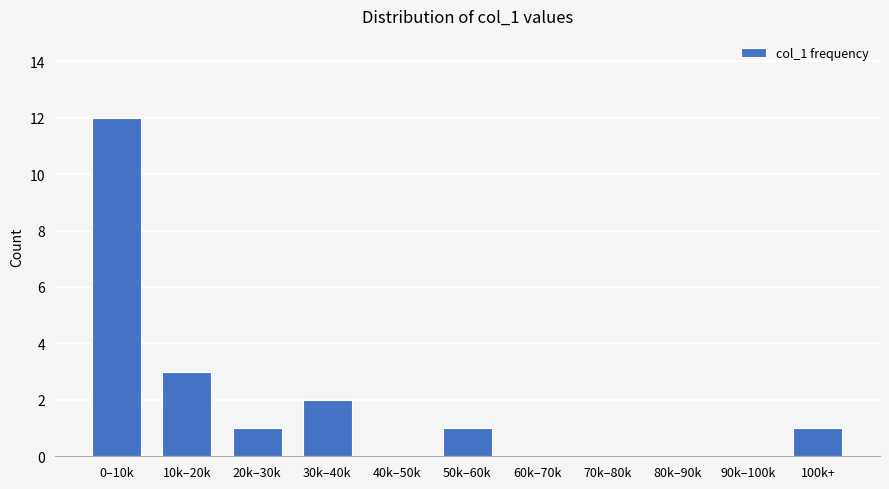

Reading left to right, list all the values displayed in this chart.

0–10k=12	10k–20k=3	20k–30k=1	30k–40k=2	40k–50k=0	50k–60k=1	60k–70k=0	70k–80k=0	80k–90k=0	90k–100k=0	100k+=1